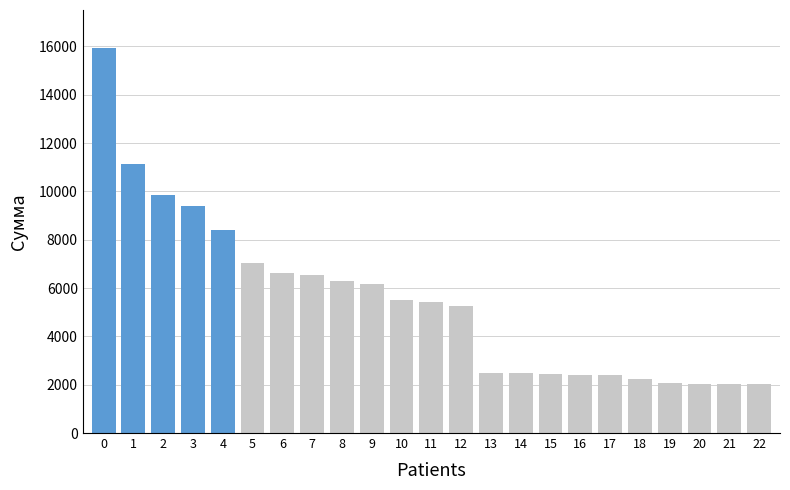

What is the difference between the maximum and second lowest values?

13893.5